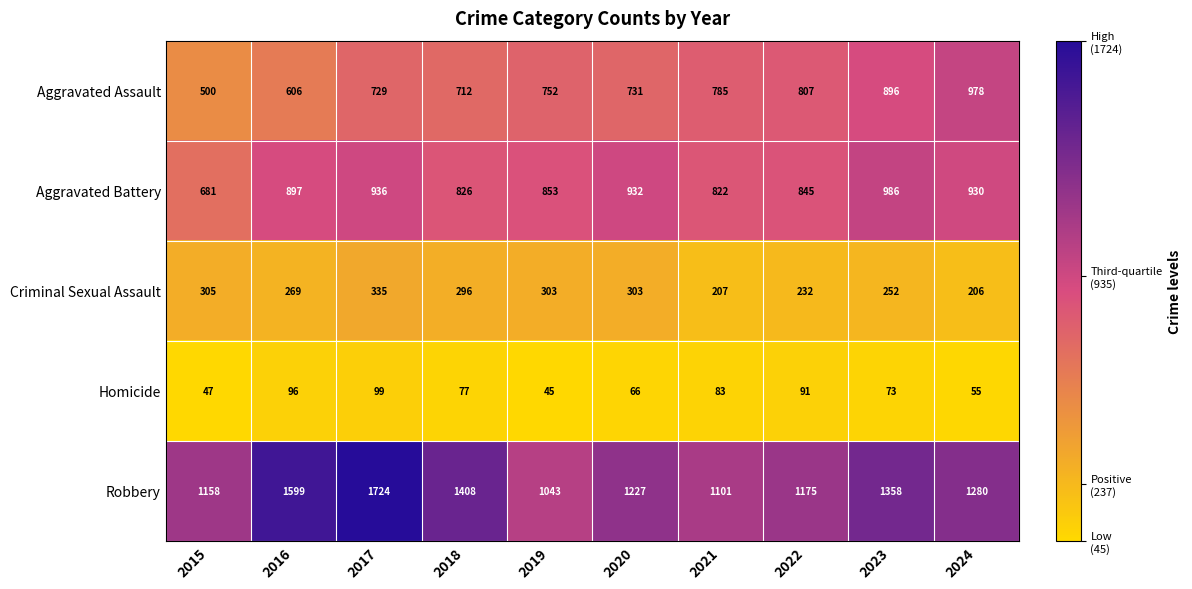

Which series has the widest spread of values?

Robbery